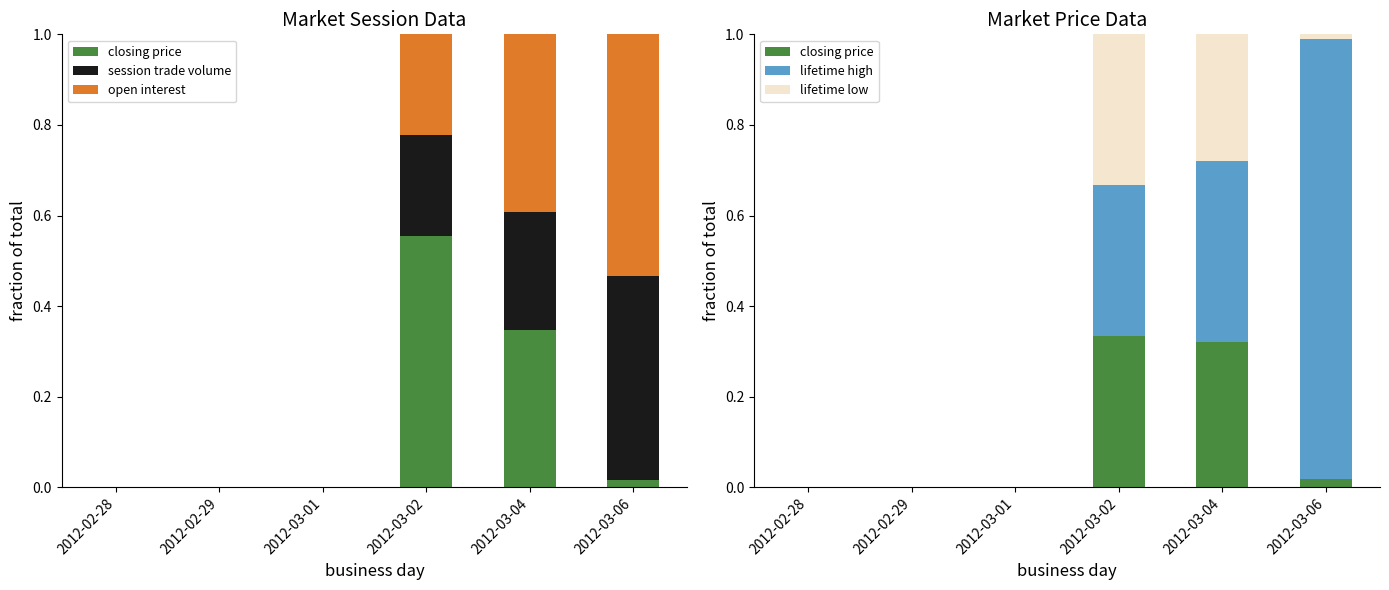

What is the sum of all lifetime low values?

0.6